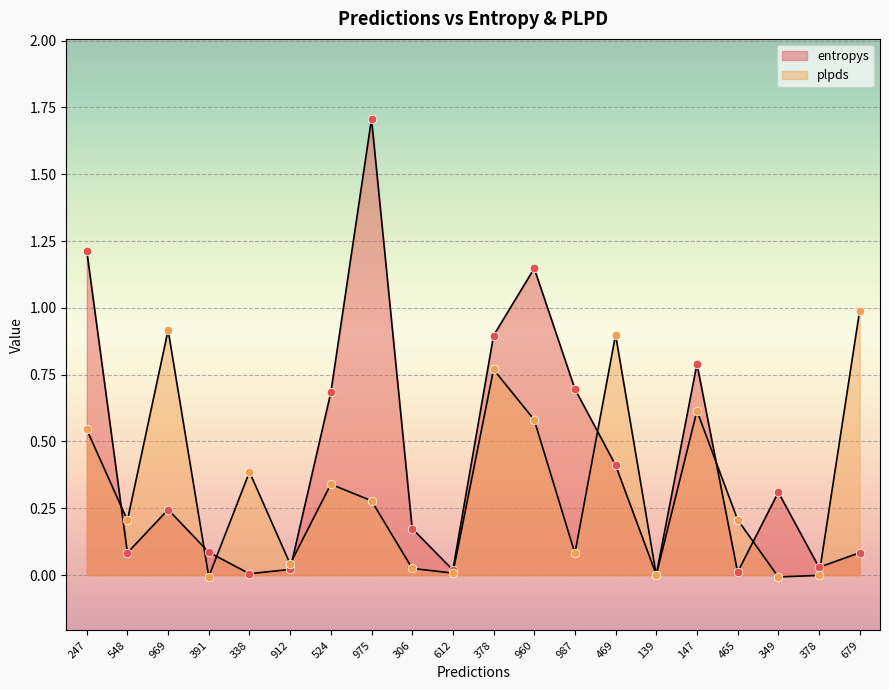

At how many categories does at least one series exceed 0?

20